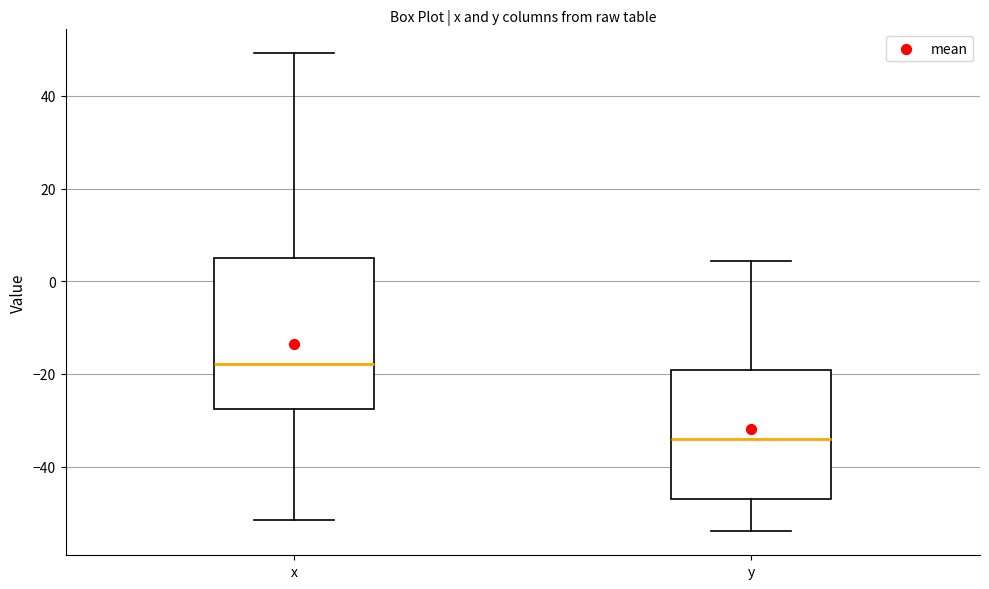

Reading left to right, transcribe this box plot: for each box, give where its median line is, the range the box spans, and where its two whiskers end, as read against the y-axis. The values are not printed on the chart, so give them approximately, as read against the axis.

x: median -18, box -28 to 4, whiskers -52 to 50
y: median -34, box -48 to -20, whiskers -54 to 4